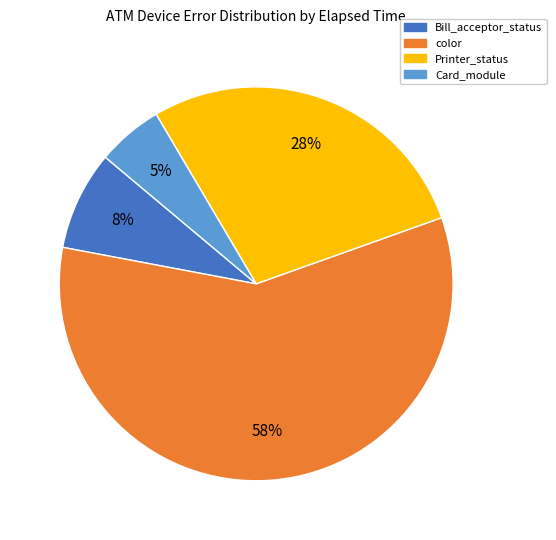

Does any single category account for the majority?

Yes